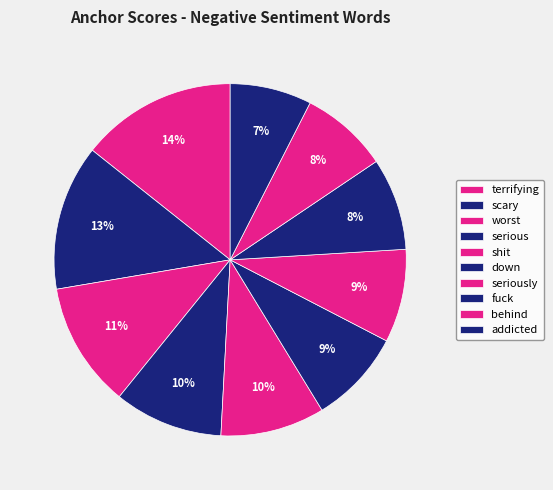

Combined, do down and shit account for over 50%?

No